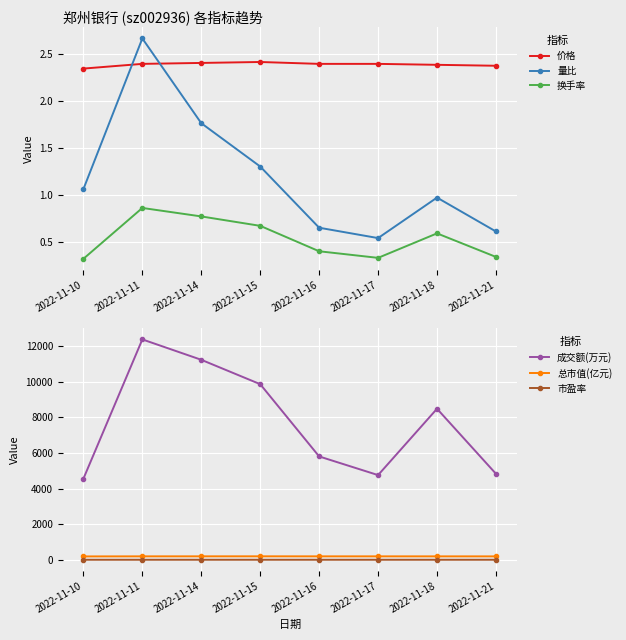

What is the total value across all series at 2022-11-10?

4761.0